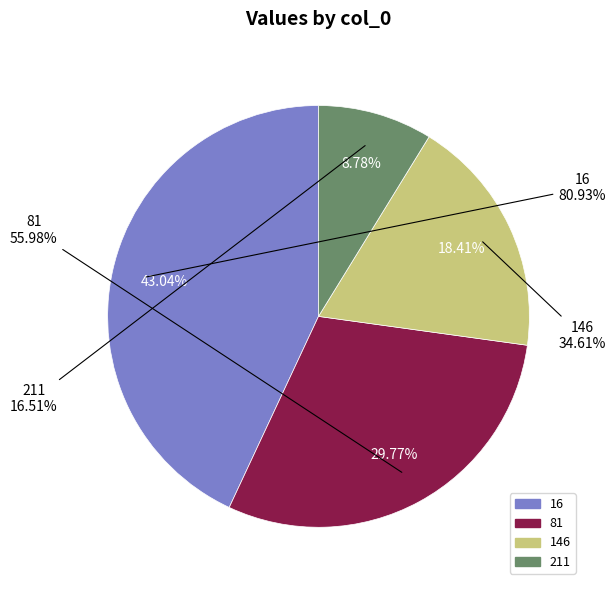

How much of the chart is everything except 81?

70.2%